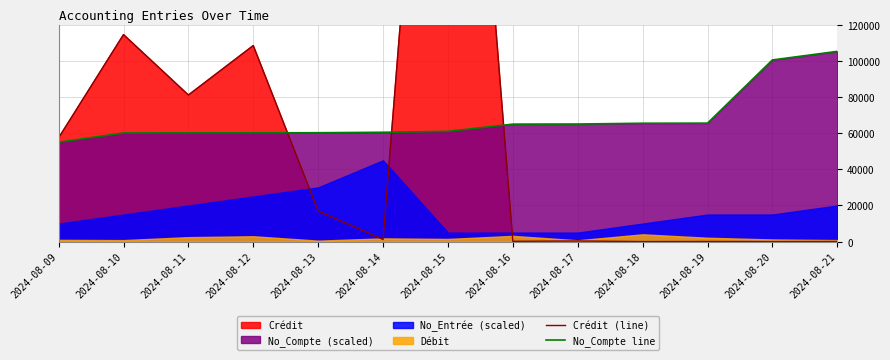

What value does the Crédit (line) series have at 2024-08-18?

43.5